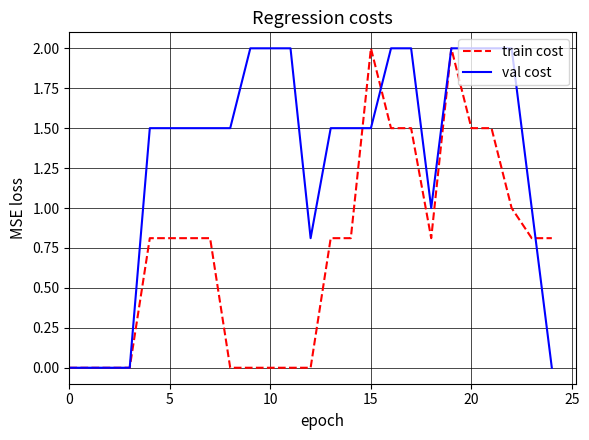

List the series in order of their overall mean, highest first.

val cost, train cost